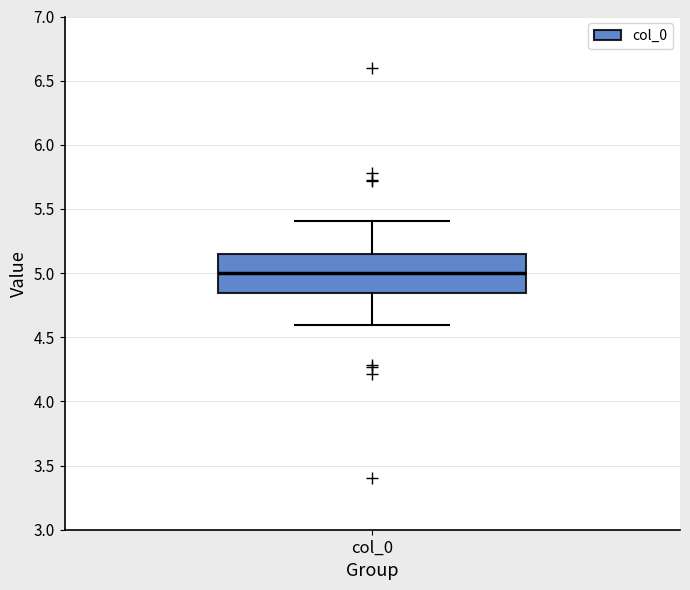

Transcribe this box plot: give where the median line is, the range the box spans, and where the two whiskers end, as read against the y-axis. The values are not printed on the chart, so give them approximately, as read against the axis.

median 5.00, box 4.85 to 5.15, whiskers 4.60 to 5.40